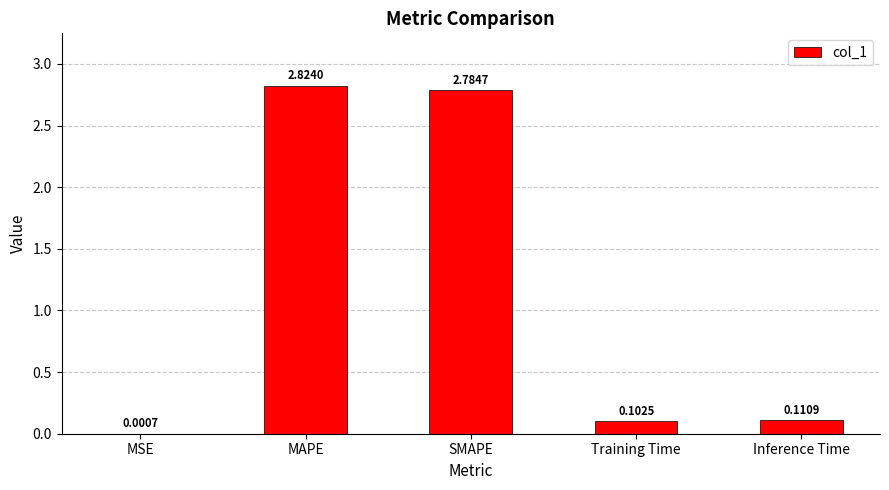

What is the sum of the values at Inference Time and SMAPE?

2.9